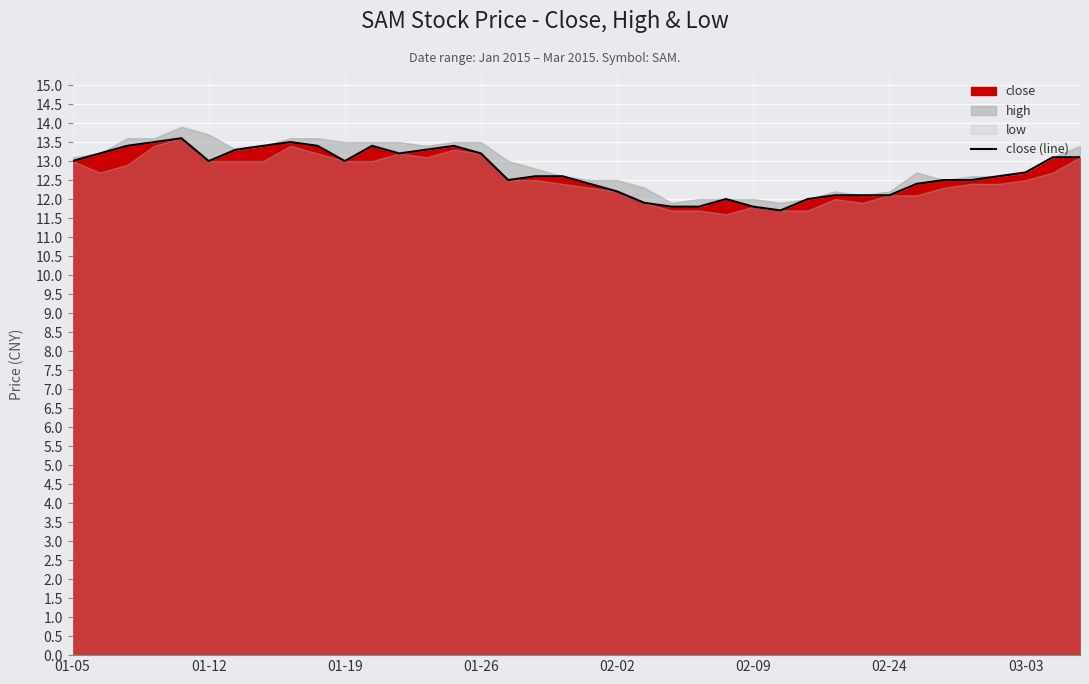

What is the highest value of the close series?

13.6